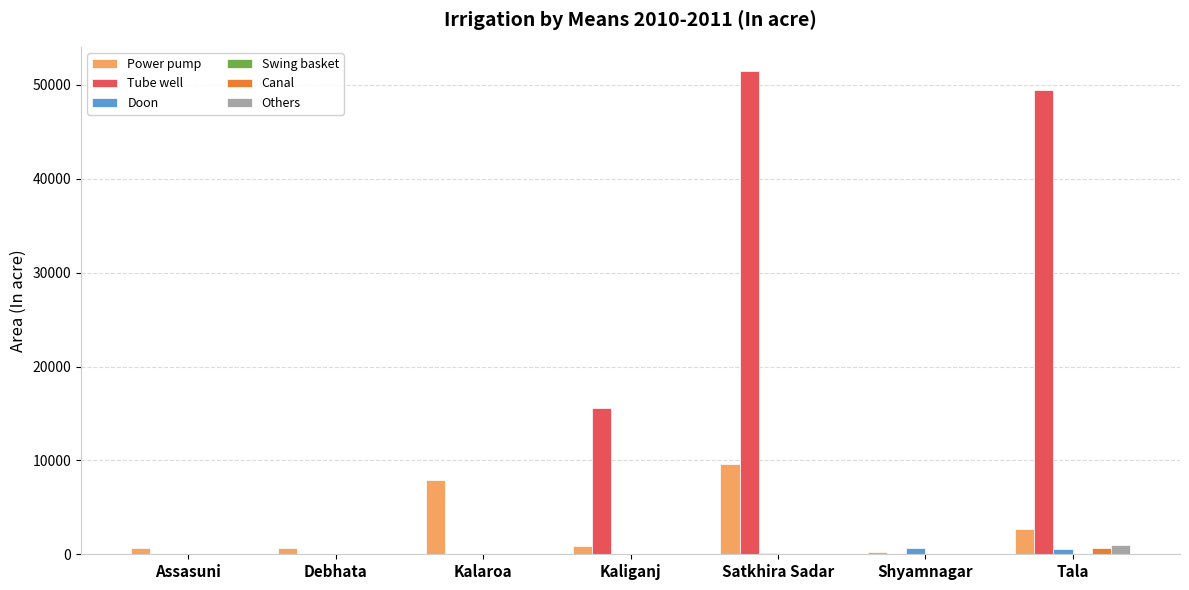

What is the spread (max minus min) of values at Debhata?

661